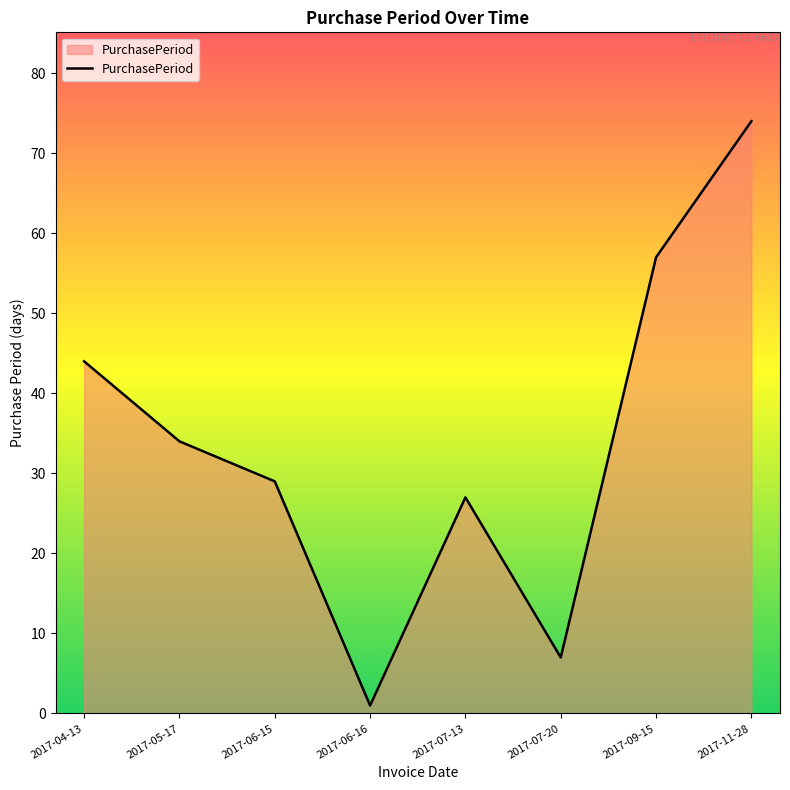

Reading right to left, transcribe all the data shown in this chart.

74	57	7	27	1	29	34	44